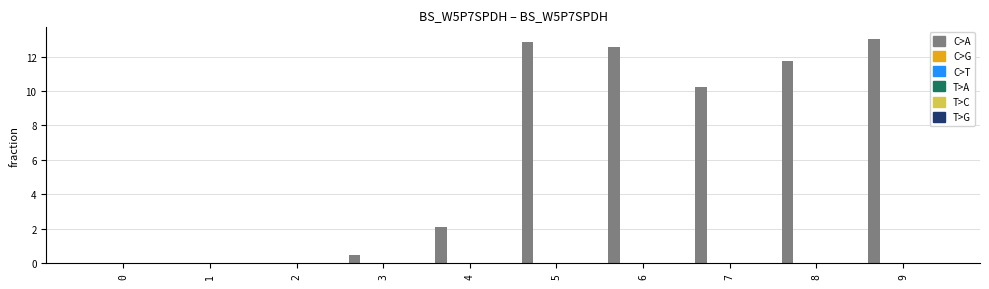

Count the number of data series in this chart.

1